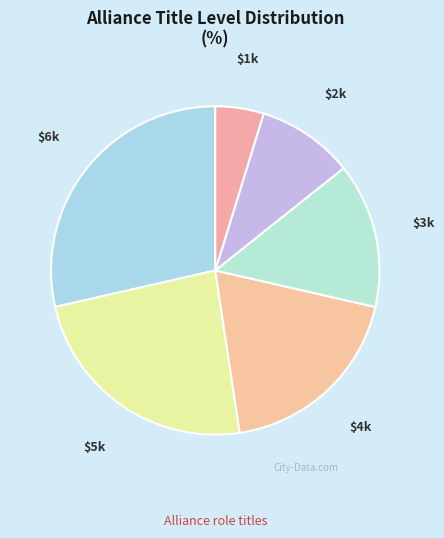

How many slices are in this pie chart?

6